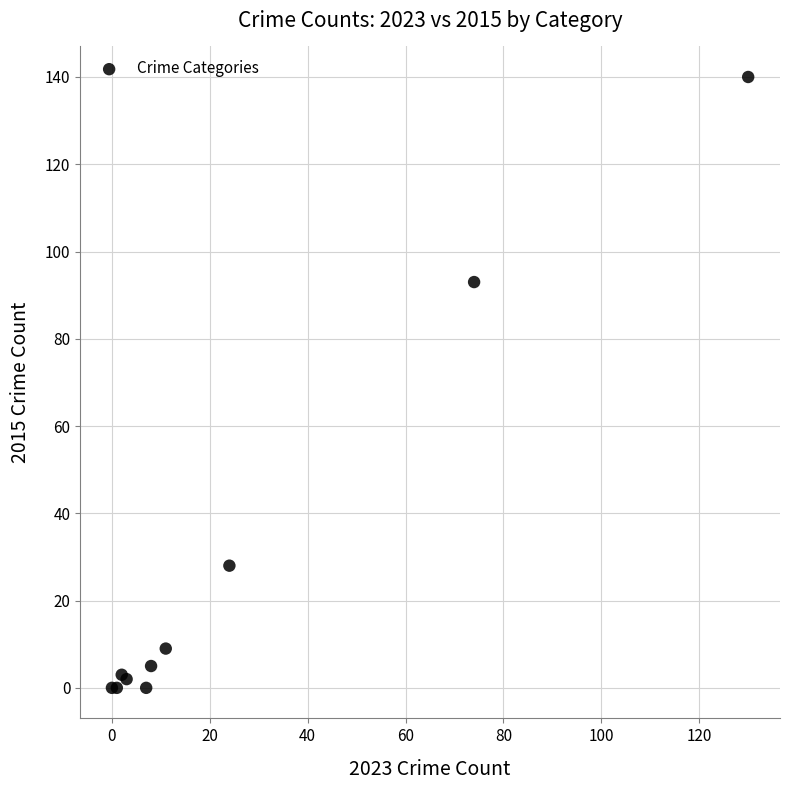

What Y value in the scatter plot is closest to 70?

93